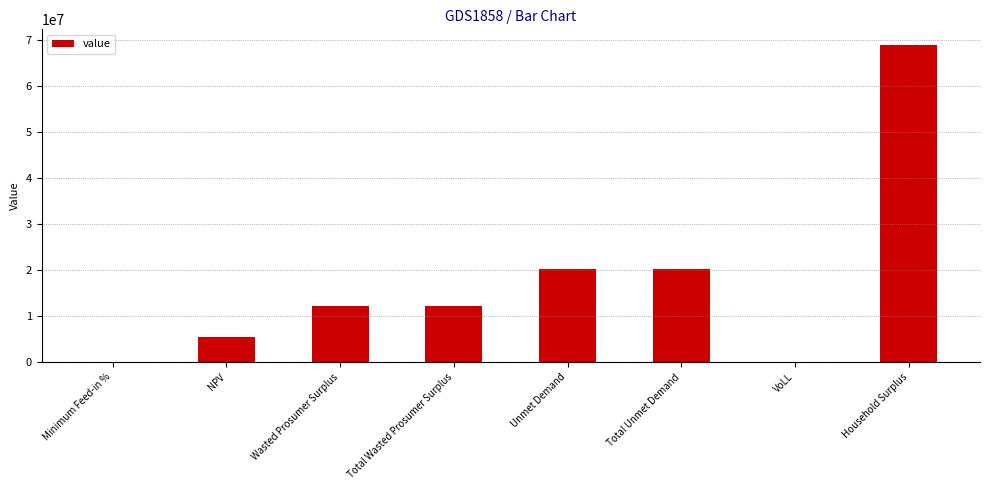

What is the change in value from Total Wasted Prosumer Surplus to Unmet Demand?

+7987005.1